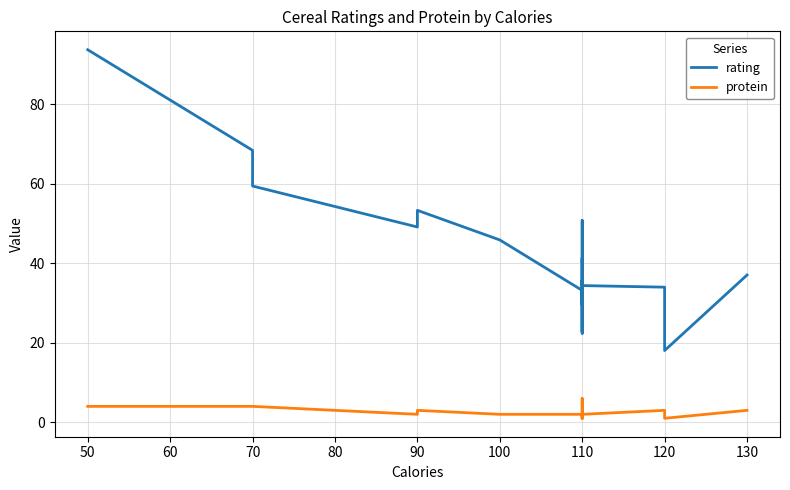

Reading right to left, list all the values displayed in this chart.

rating: 37.0	18.0	19.8	34.0	34.4	35.8	22.4	40.4	40.4	50.8	22.7	41.4	29.5	33.2	45.9	53.3	49.1	59.4	68.4	93.7
protein: 3.0	1.0	1.0	3.0	2.0	1.0	1.0	3.0	3.0	6.0	1.0	2.0	2.0	2.0	2.0	3.0	2.0	4.0	4.0	4.0